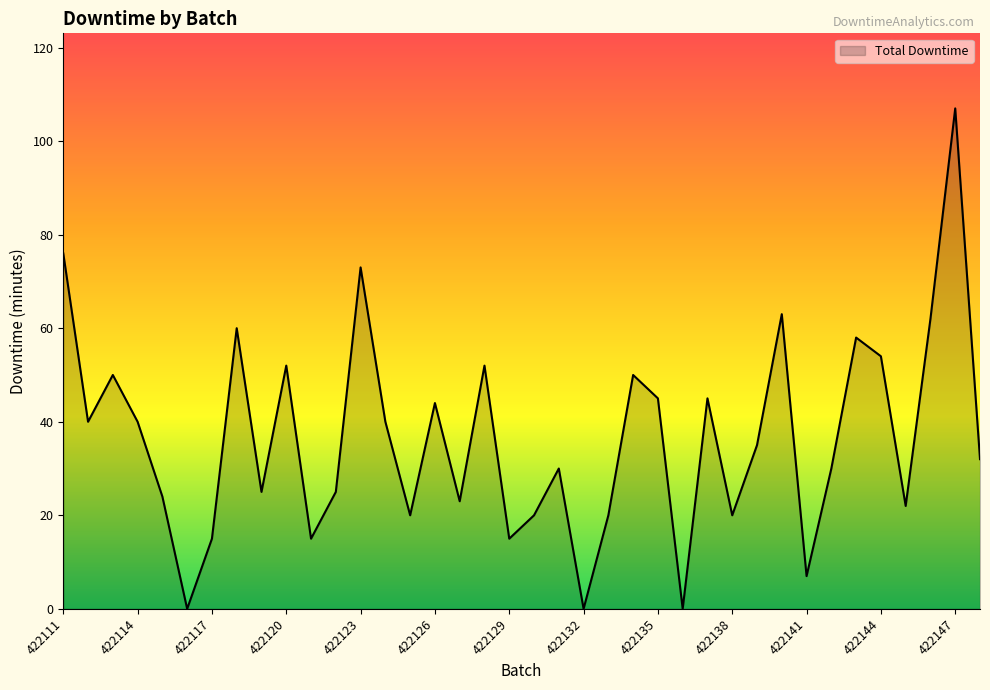

What is the greatest value displayed?

107